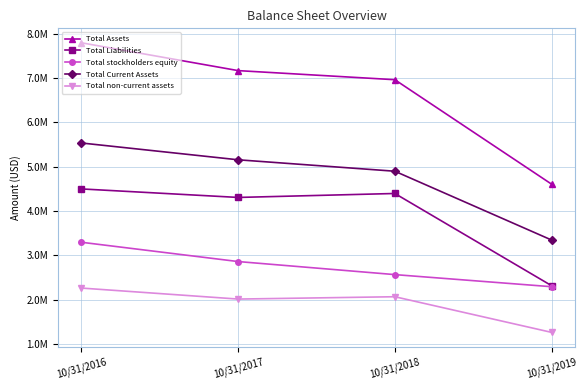

At which label does Total stockholders equity first exceed 2859676?

10/31/2016